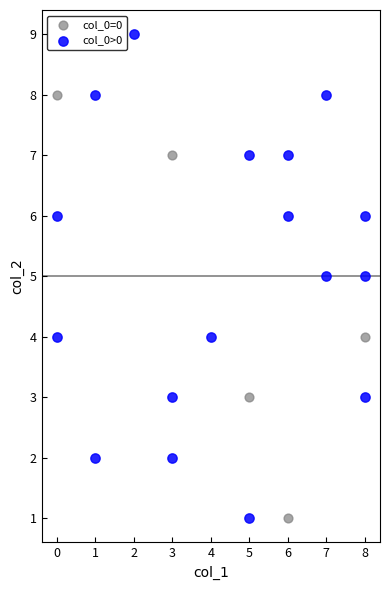

Which series has the widest spread of Y values?

col_0>0